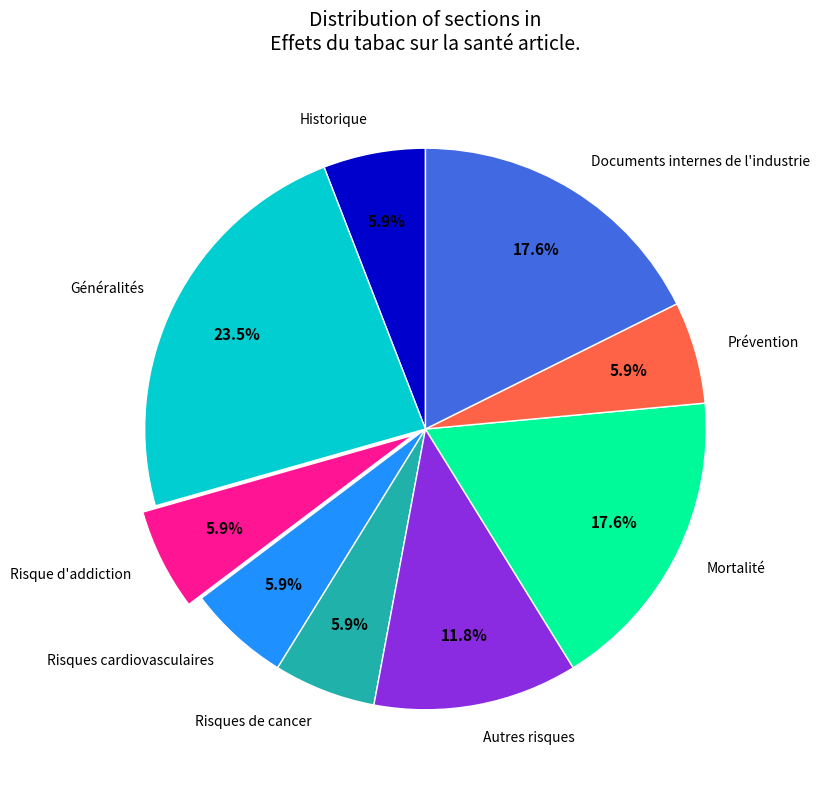

How many slices are in this pie chart?

9